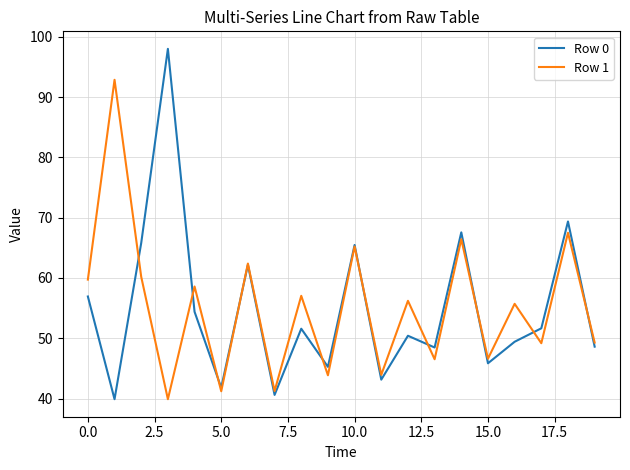

Rank the series by their maximum value, from highest to lowest.

Row 0, Row 1